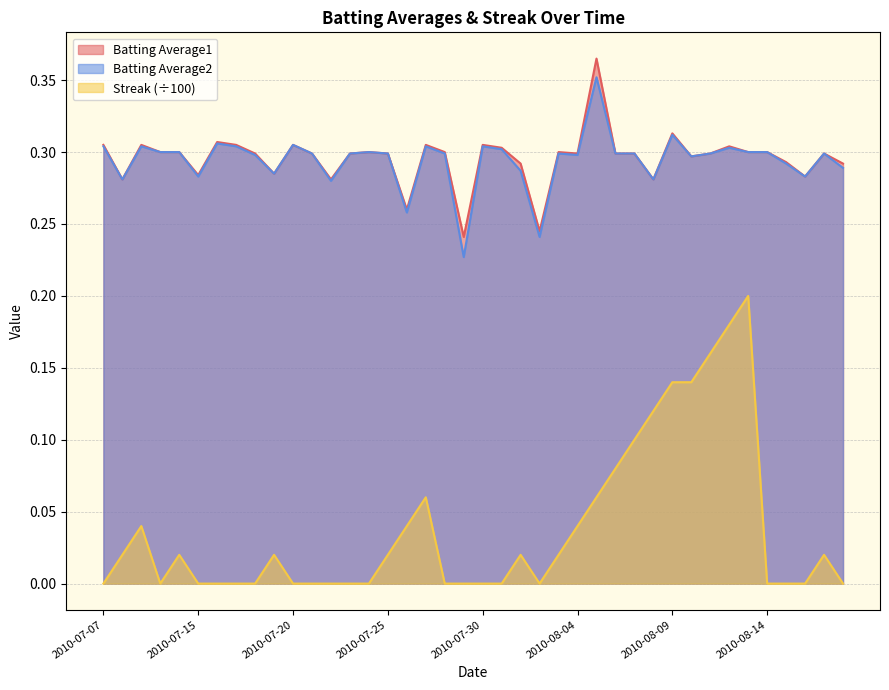

What are all the series names shown in the legend?

Batting Average1, Batting Average2, Streak